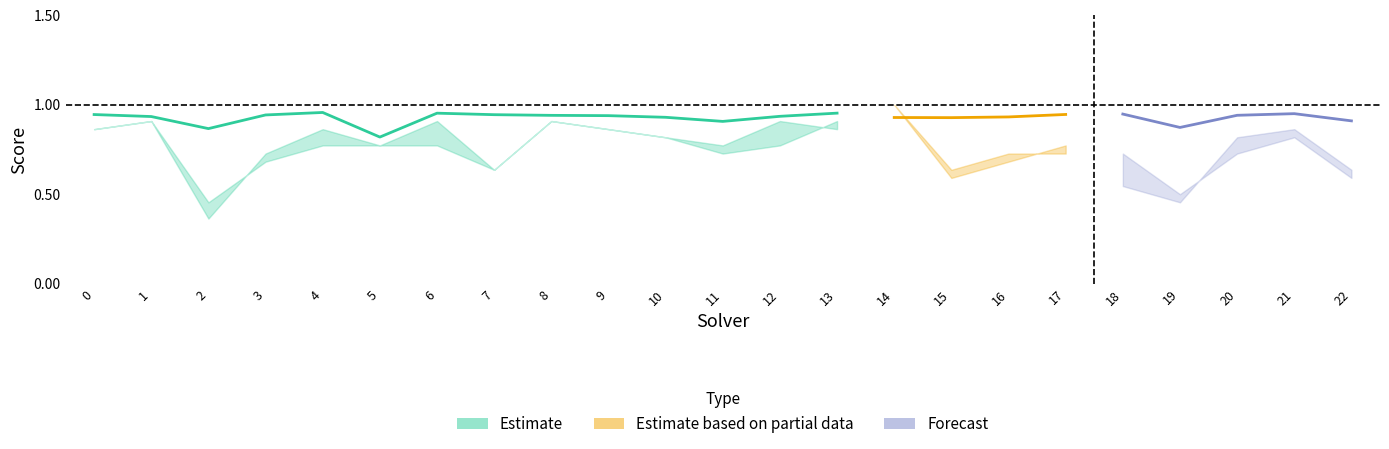

What is the value of the spearman point at the 12th from the left?

0.9